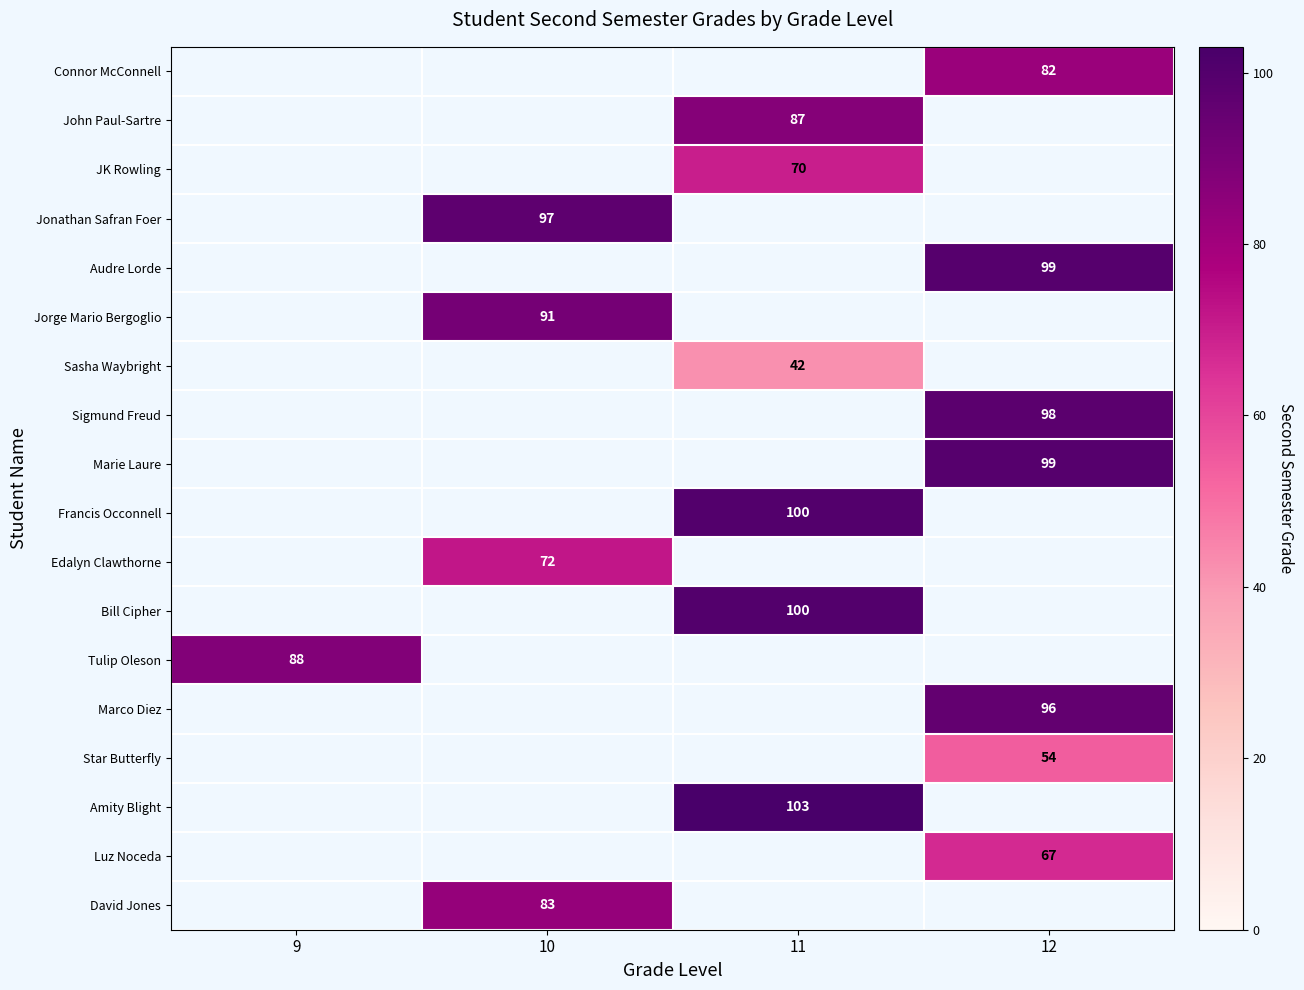

How many data points does each series have?

4